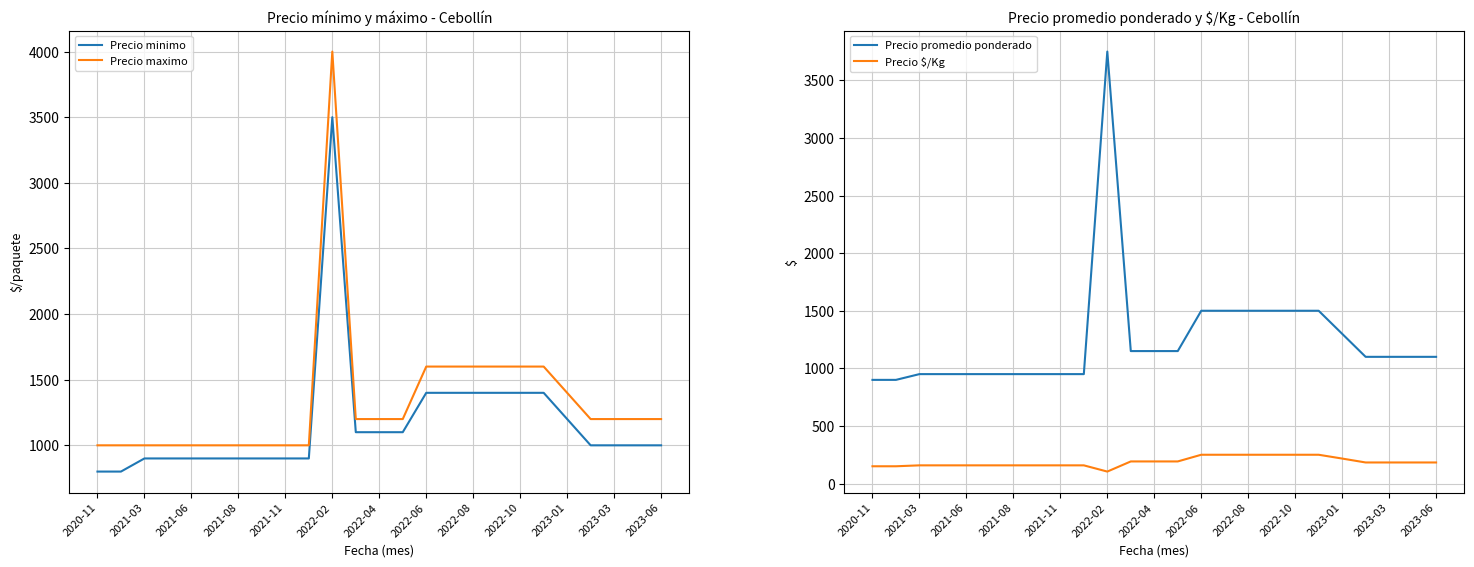

Reading left to right, list all the values displayed in this chart.

Precio minimo: 800	800	900	900	900	900	900	900	900	900	3500	1100	1100	1100	1400	1400	1400	1400	1400	1400	1200	1000	1000	1000	1000
Precio maximo: 1000	1000	1000	1000	1000	1000	1000	1000	1000	1000	4000	1200	1200	1200	1600	1600	1600	1600	1600	1600	1400	1200	1200	1200	1200
Precio promedio ponderado: 900	900	950	950	950	950	950	950	950	950	3750	1150	1150	1150	1500	1500	1500	1500	1500	1500	1300	1100	1100	1100	1100
Precio $/Kg: 150	150	158	158	158	158	158	158	158	158	104	192	192	192	250	250	250	250	250	250	217	183	183	183	183